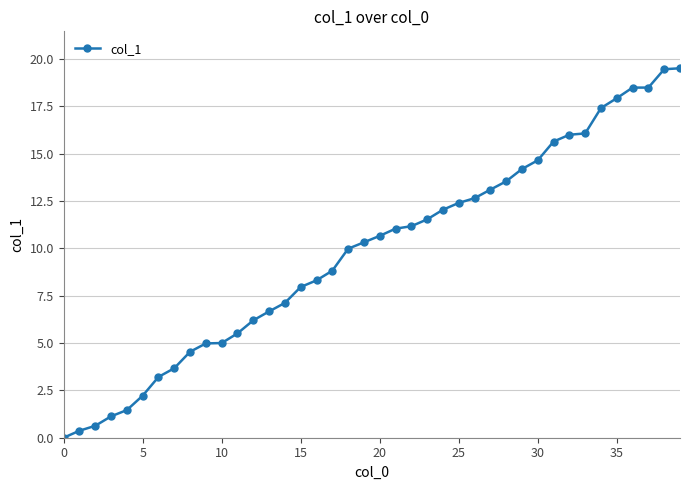

What is the maximum value shown in the chart?

19.5